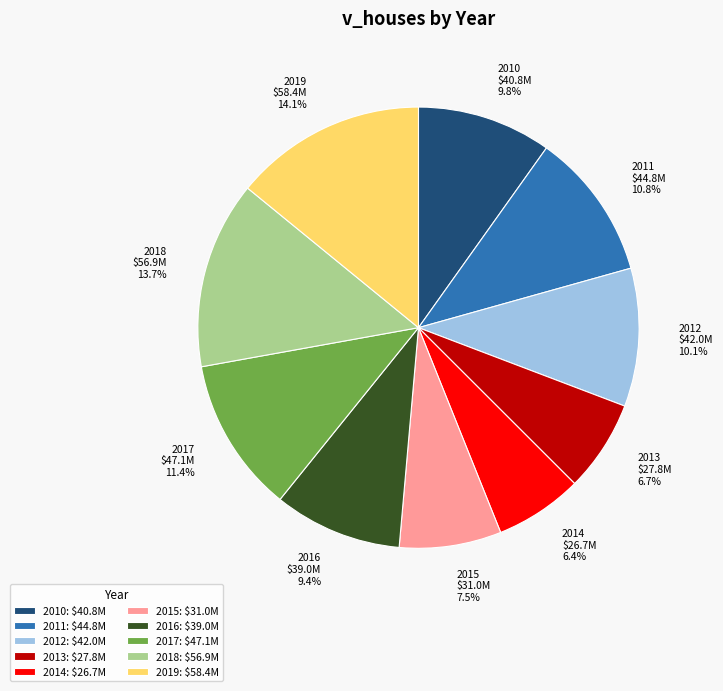

What portion of the pie excludes 2012?

89.9%